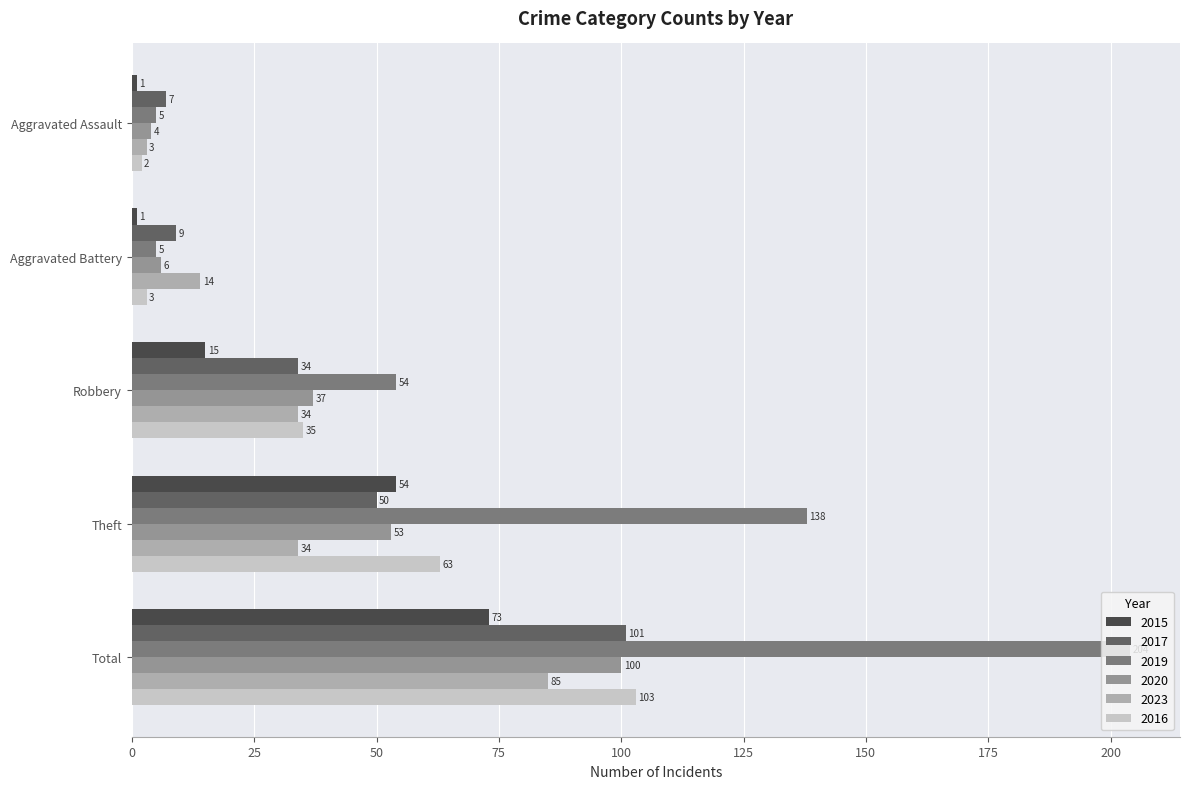

What is the maximum value shown in the chart?

204